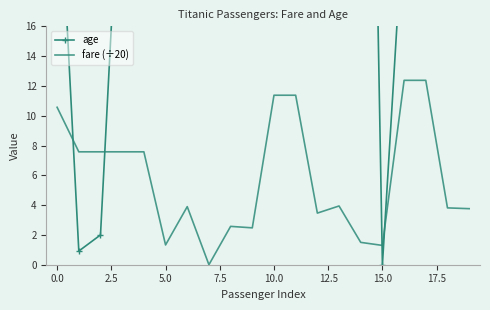

The value of fare (÷20) at 10.0 is 17.0. True or false?

False